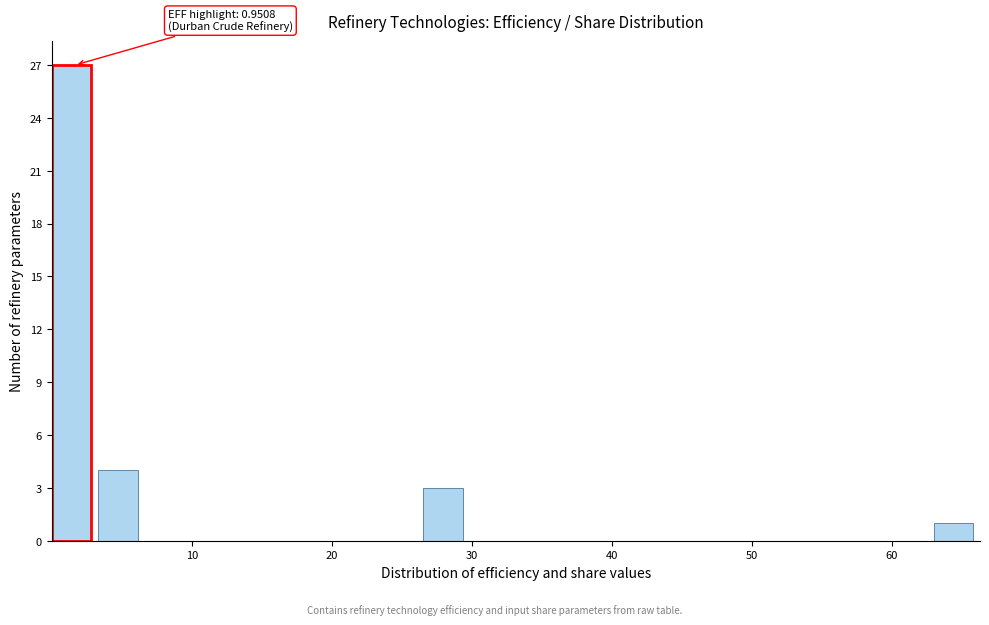

Read against the x-axis, roughly where is the centre of the tallest bar?

1